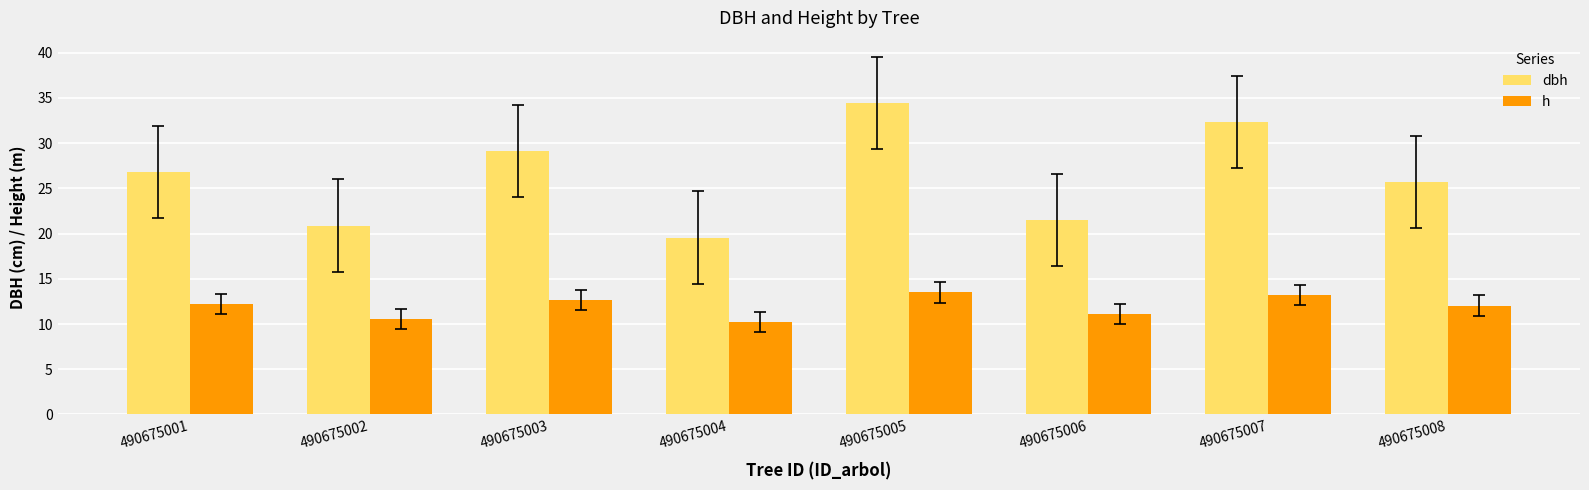

What is the value of the dbh bar at the 7th from the left?

32.4